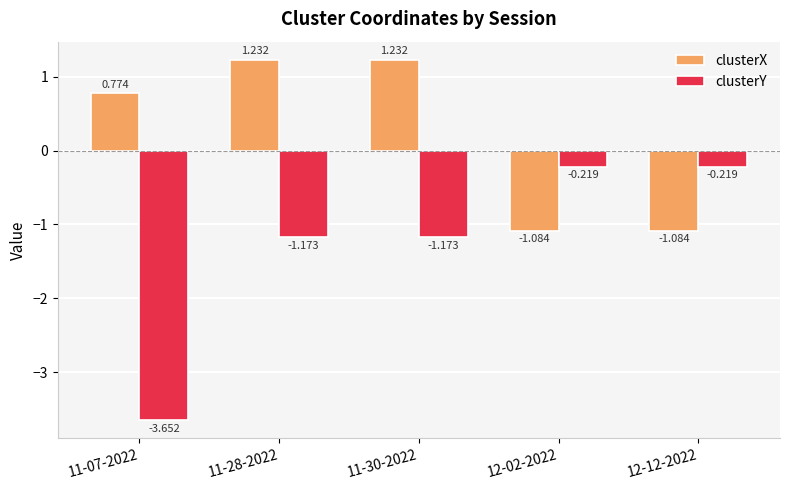

Rank the series by their maximum value, from lowest to highest.

clusterY, clusterX